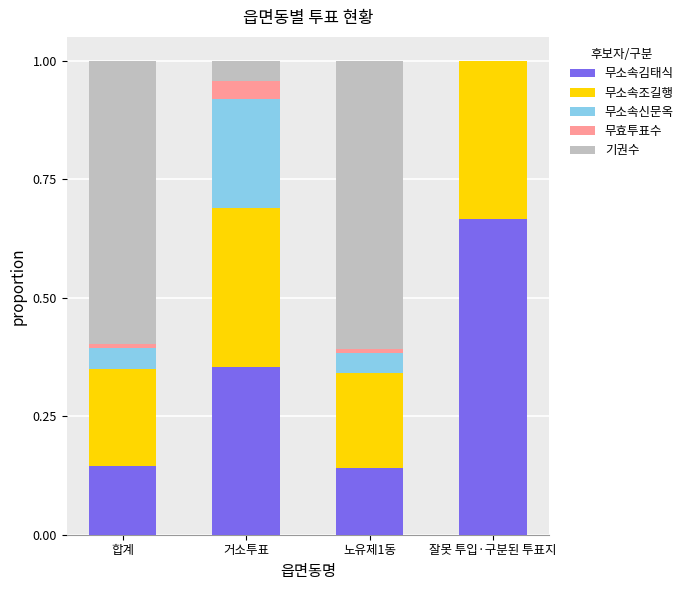

How many categories are shown in the chart?

4